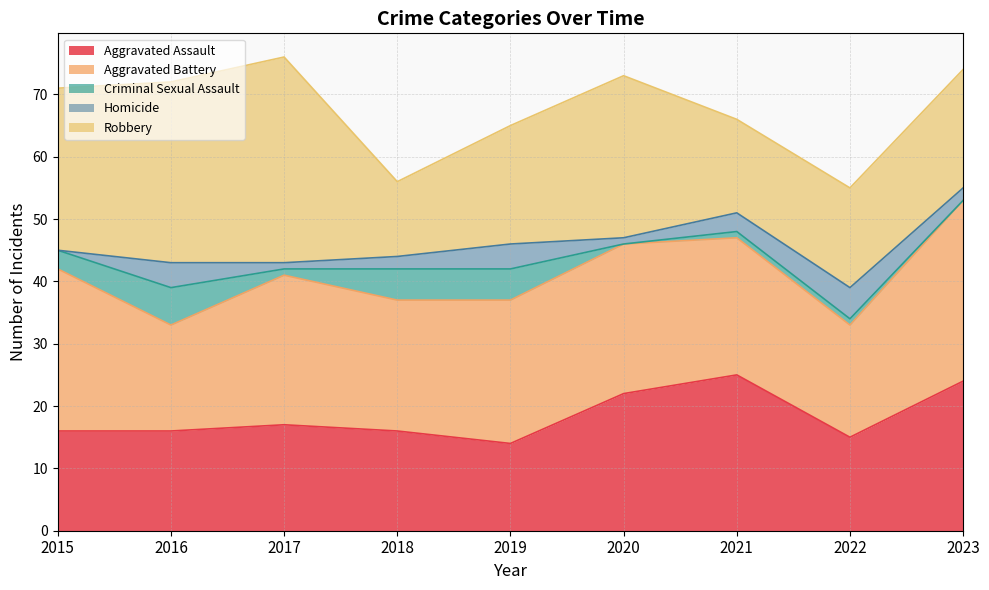

Rank the series by their maximum value, from highest to lowest.

Robbery, Aggravated Battery, Aggravated Assault, Criminal Sexual Assault, Homicide